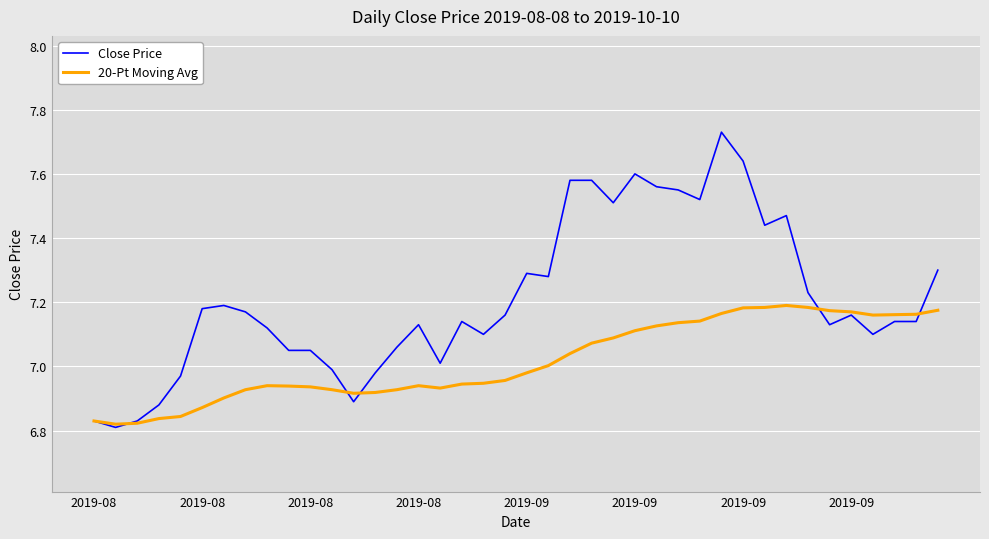

Which series has the largest range (max minus min)?

Close Price